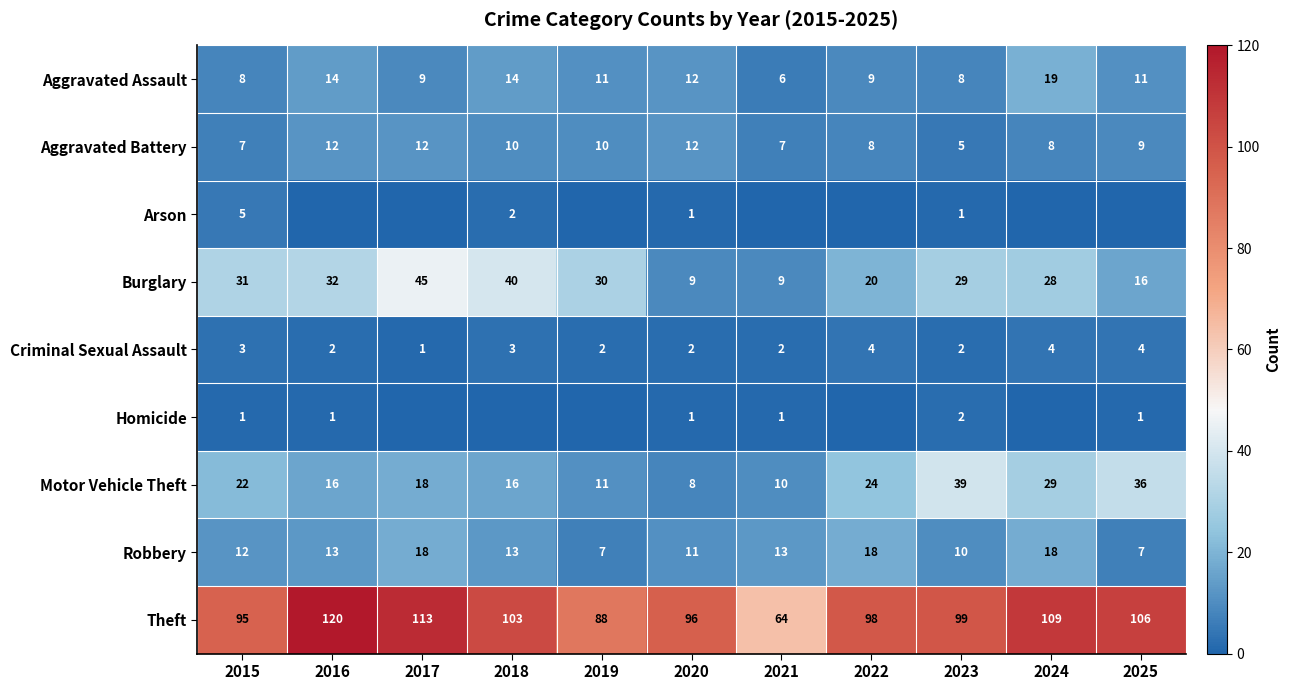

What is the difference between the maximum and minimum values in the Theft series?

56